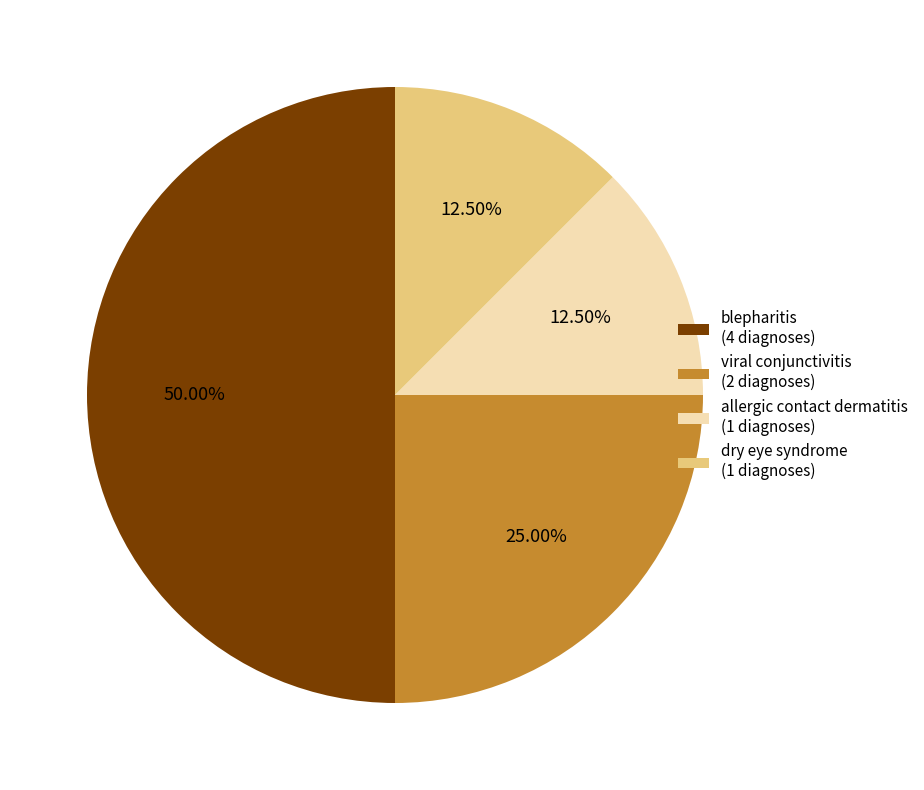

What percentage do blepharitis and dry eye syndrome together represent?

62.5%